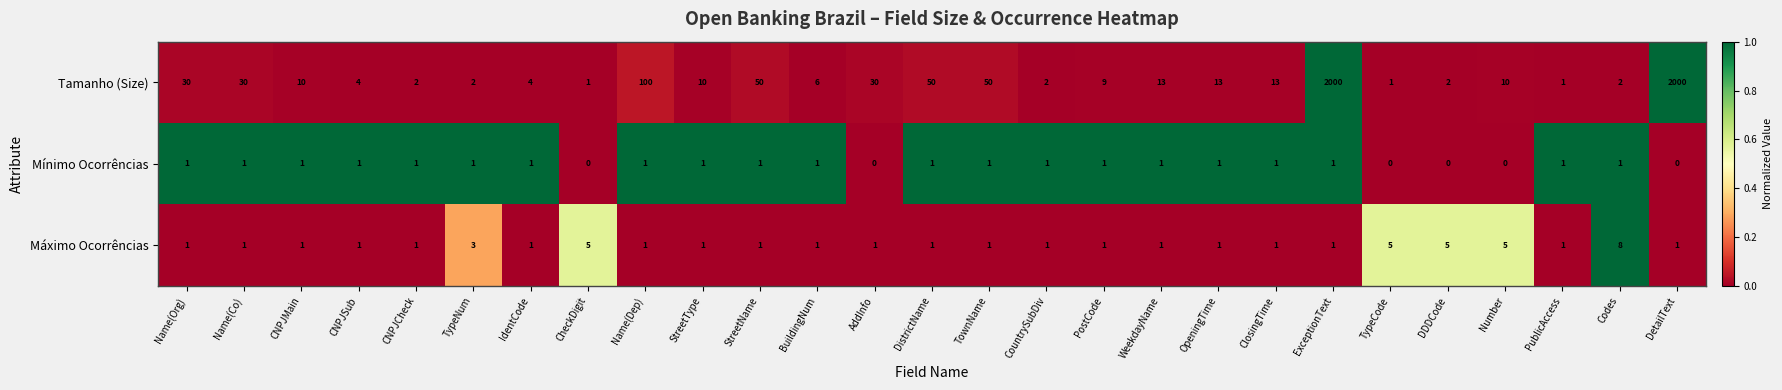

How many data points in Máximo Ocorrências are above 1?

6